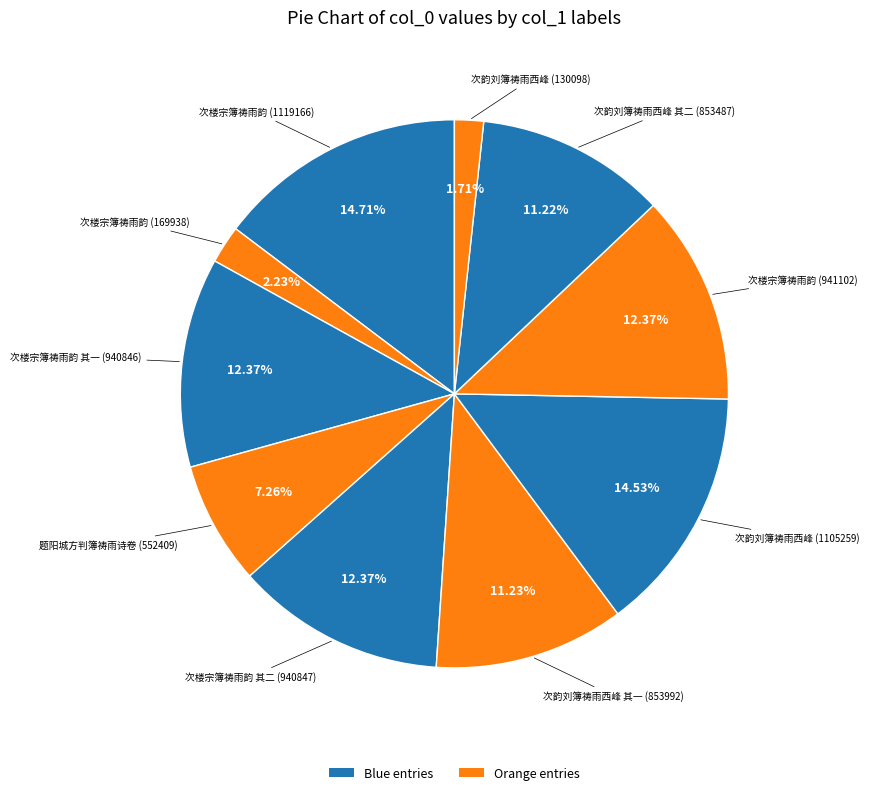

How many segments does this pie chart have?

10